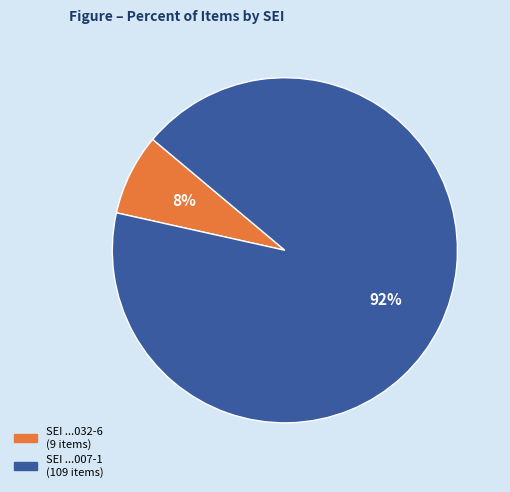

How many slices are in this pie chart?

2